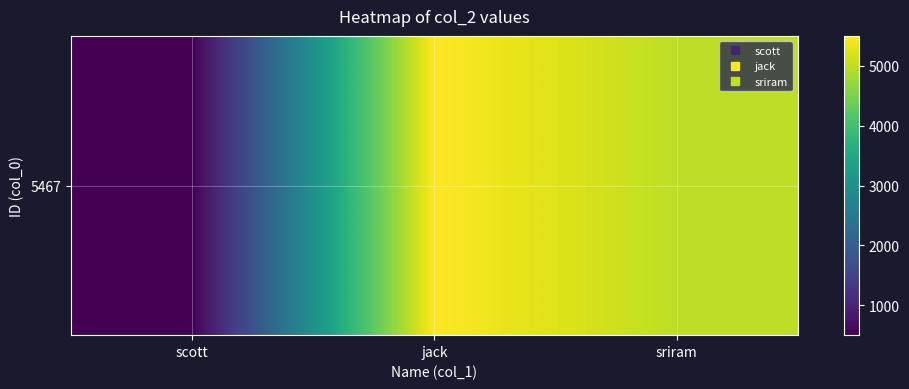

What is the greatest value displayed?

5500